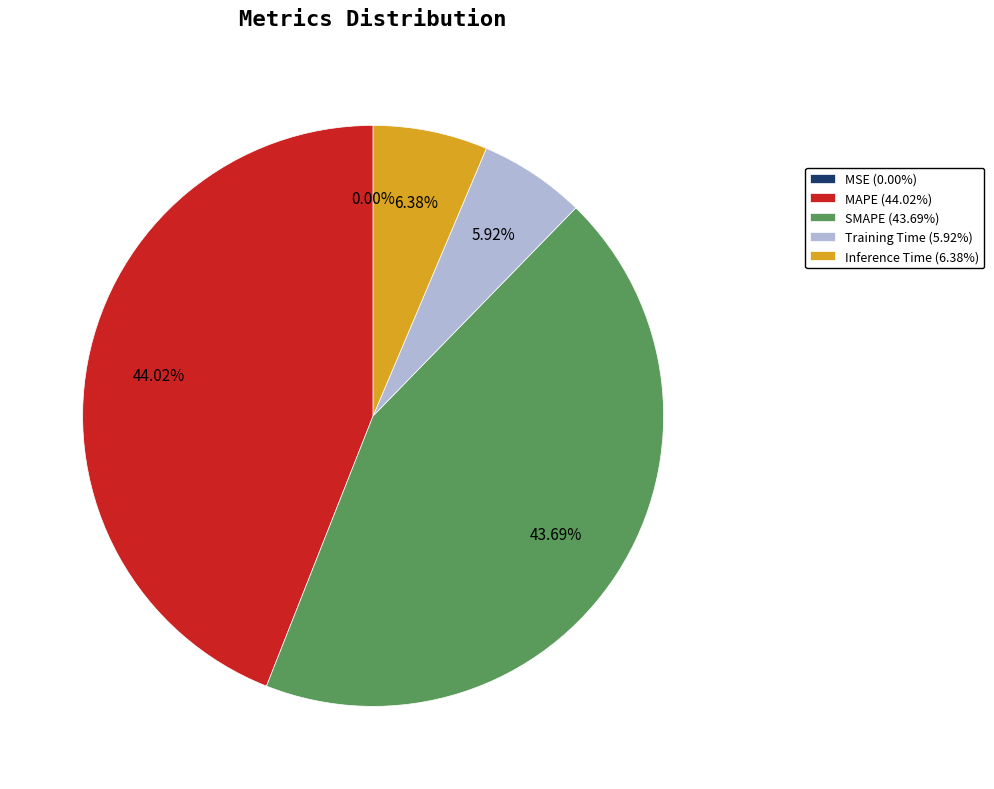

Does any single category account for the majority?

No